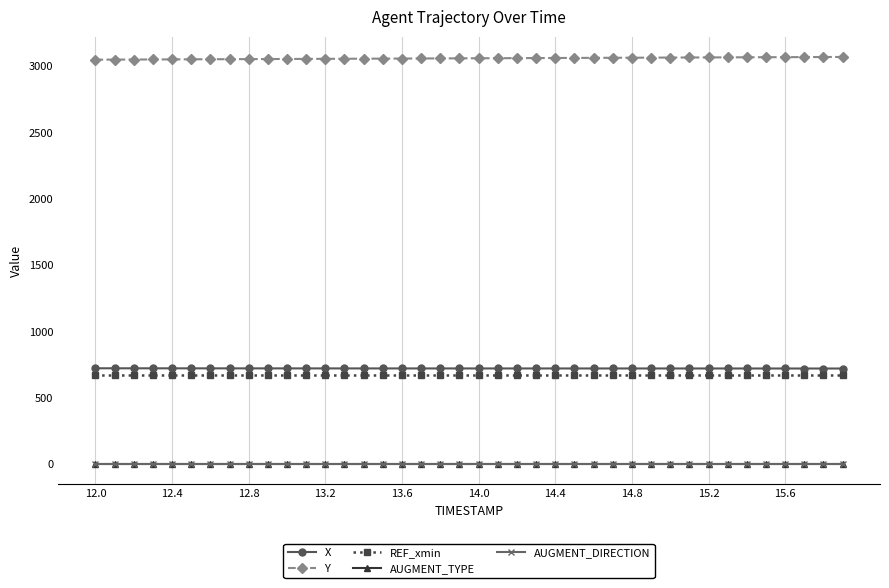

Does the chart have visible grid lines?

Yes